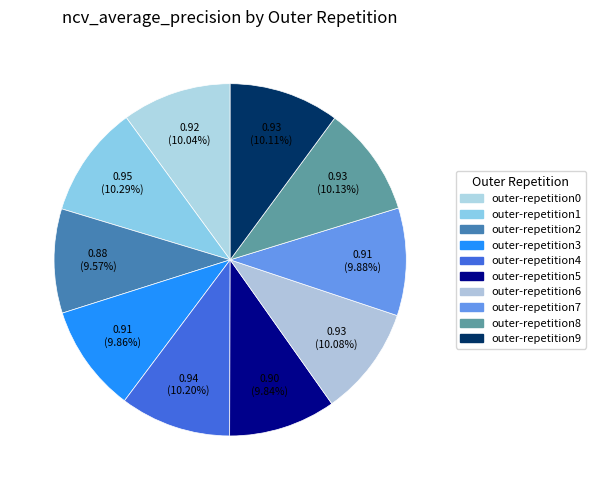

To the nearest percent, what is the combined percentage of outer-repetition5 and outer-repetition4?

20%